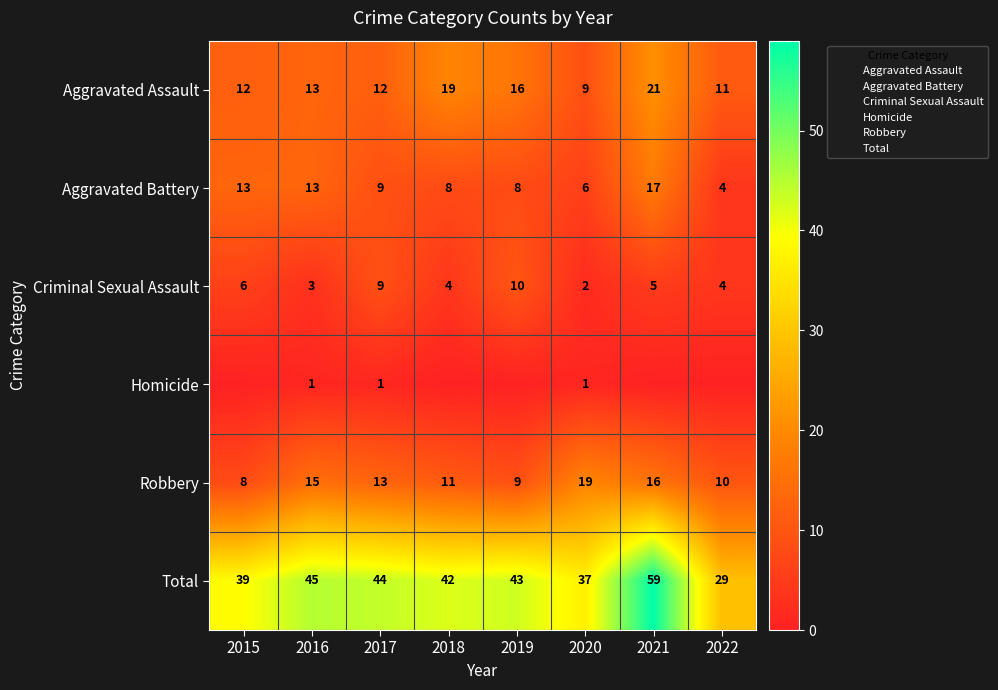

What is the difference between the highest and lowest values at 2022?

29